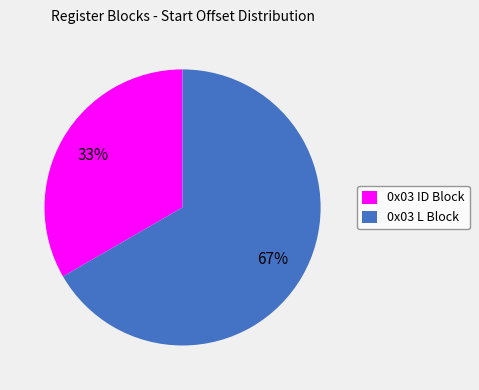

What is the ratio of the value at 0x03 ID Block to the value at 0x03 L Block?

0.5